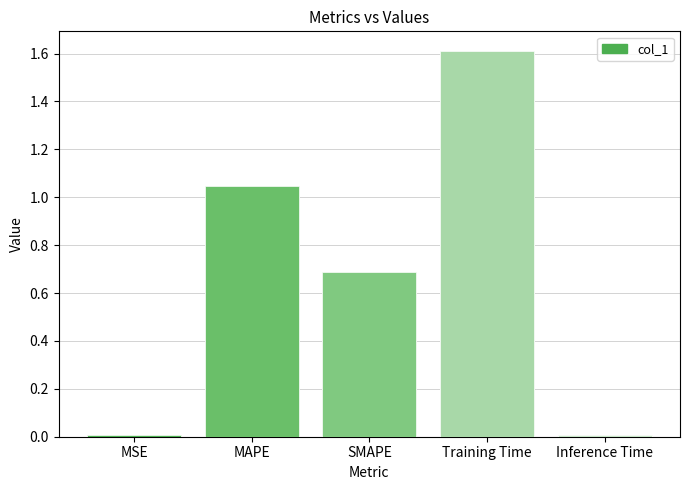

List the labels in order of value, smallest first.

Inference Time, MSE, SMAPE, MAPE, Training Time